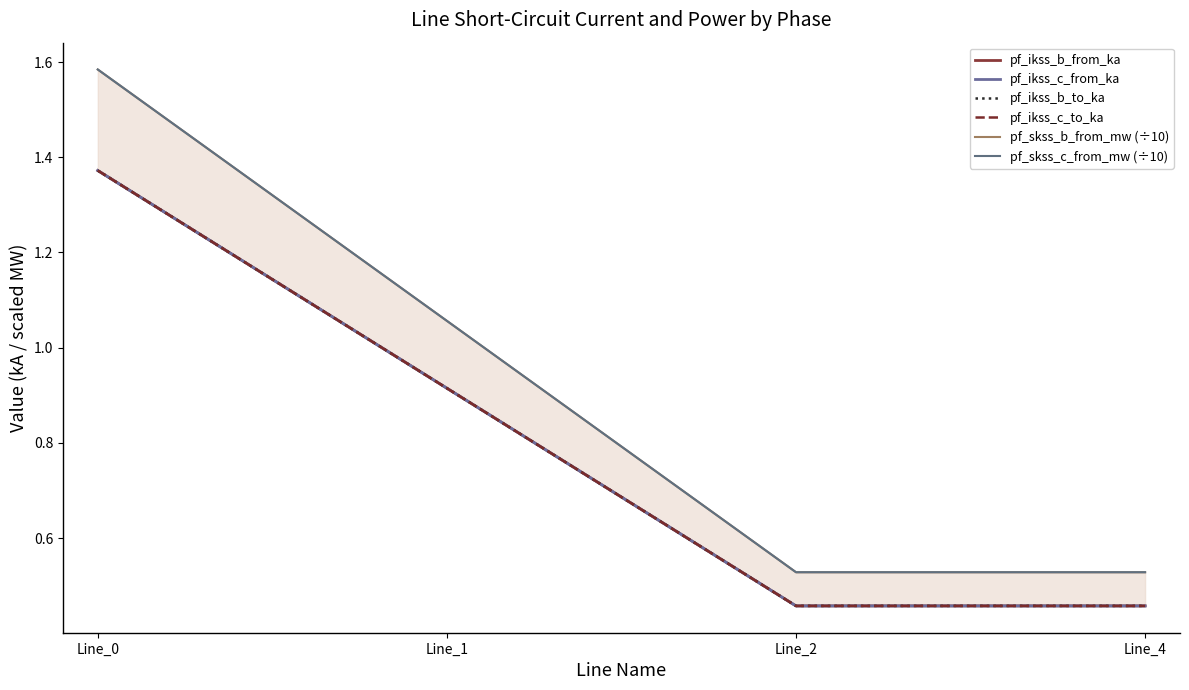

At which label does pf_ikss_c_from_ka reach its minimum?

Line_2